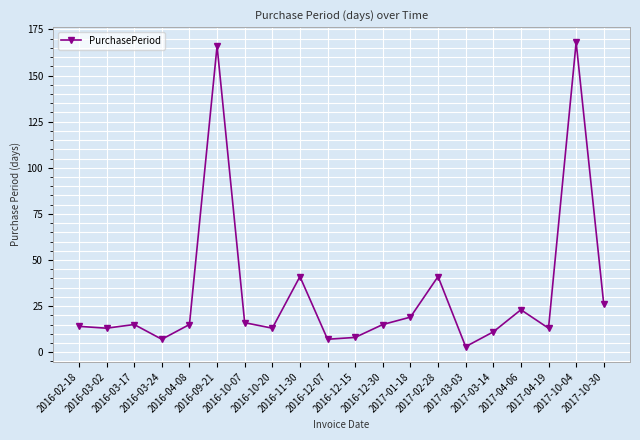

What is the change in value from 2017-03-14 to 2017-04-19?

+2